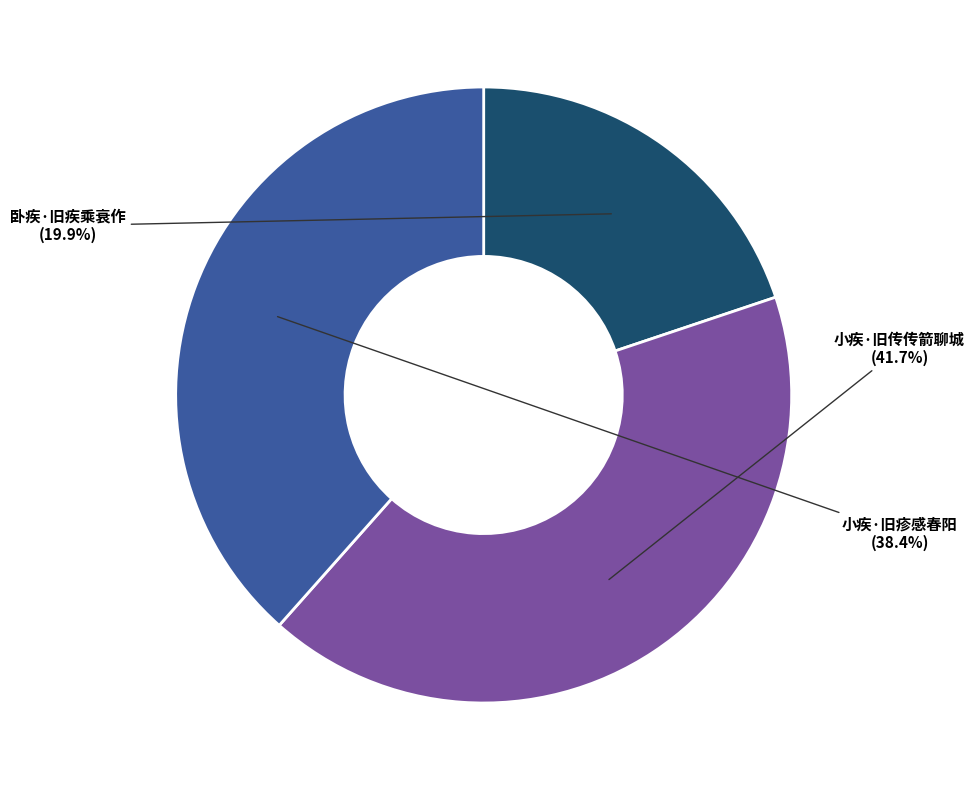

Is there any slice that represents more than half of the pie?

No